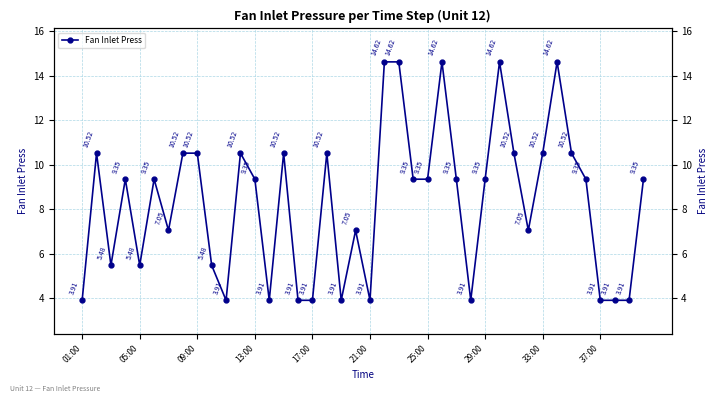

Is it true that the value at 21:00 is 2.6?

False